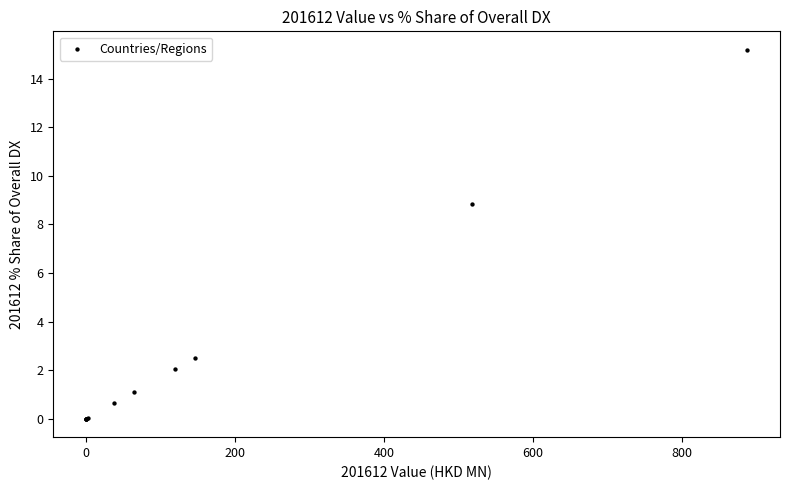

What Y value in the scatter plot is closest to 7?

8.9